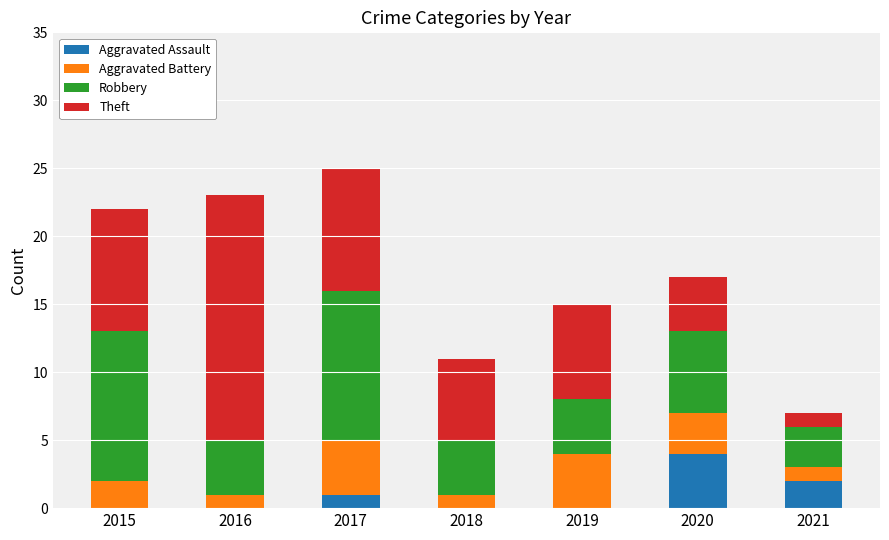

What is the maximum value for Aggravated Assault?

4